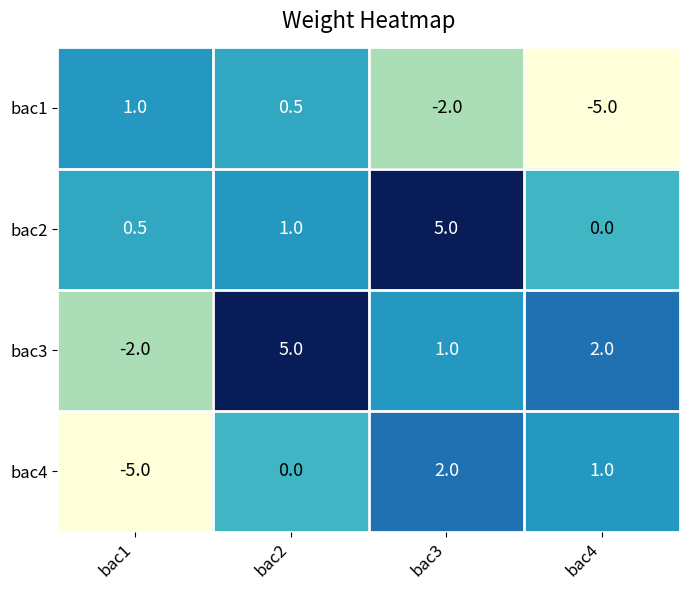

What is the spread (max minus min) of values at bac2?

5.0